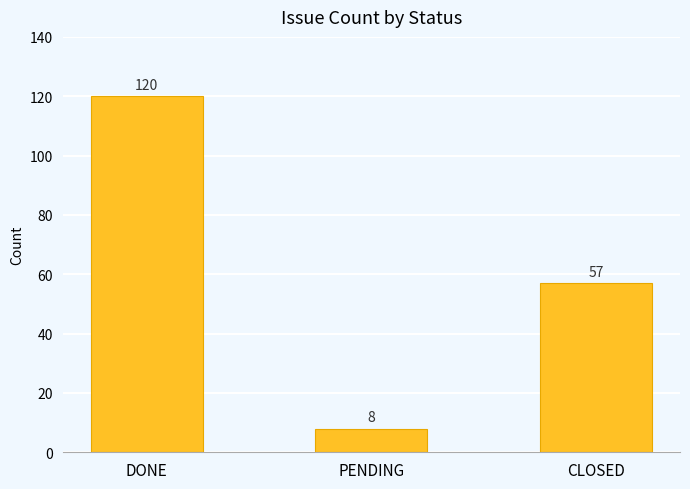

Reading left to right, extract all data points from this chart.

DONE=120	PENDING=8	CLOSED=57